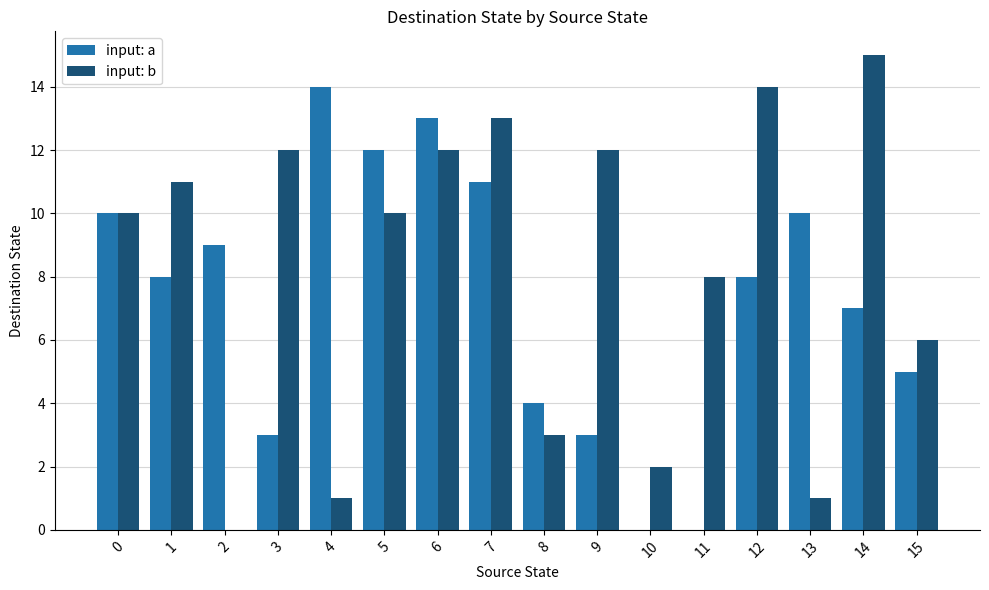

Read the input: b value at 14, to the nearest 5.

15